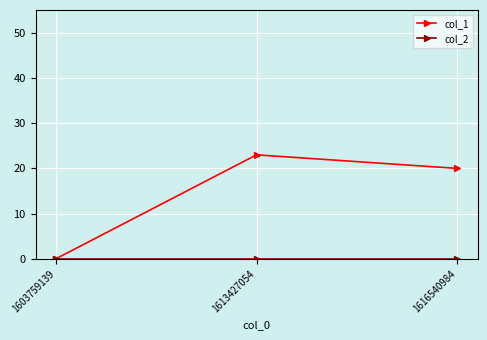

Which series has the largest total across all categories?

col_1